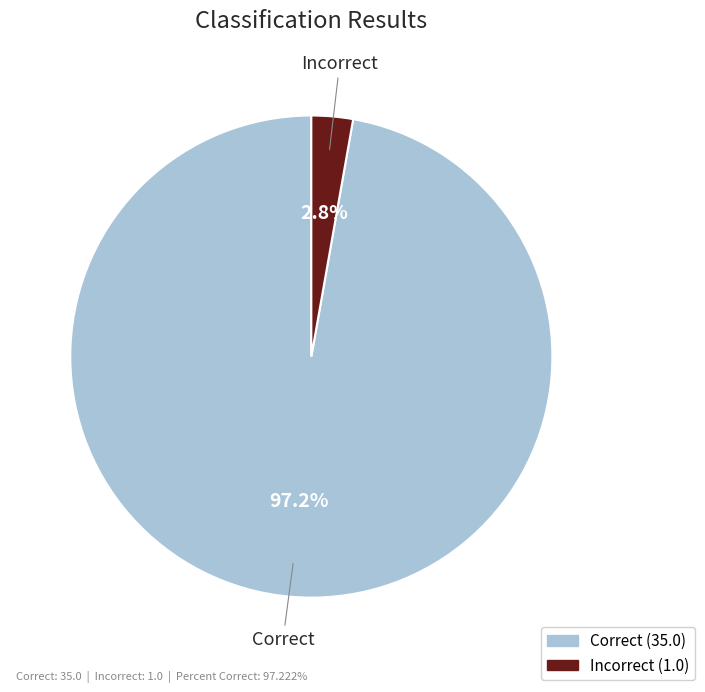

To the nearest percent, what portion does Incorrect represent?

3%